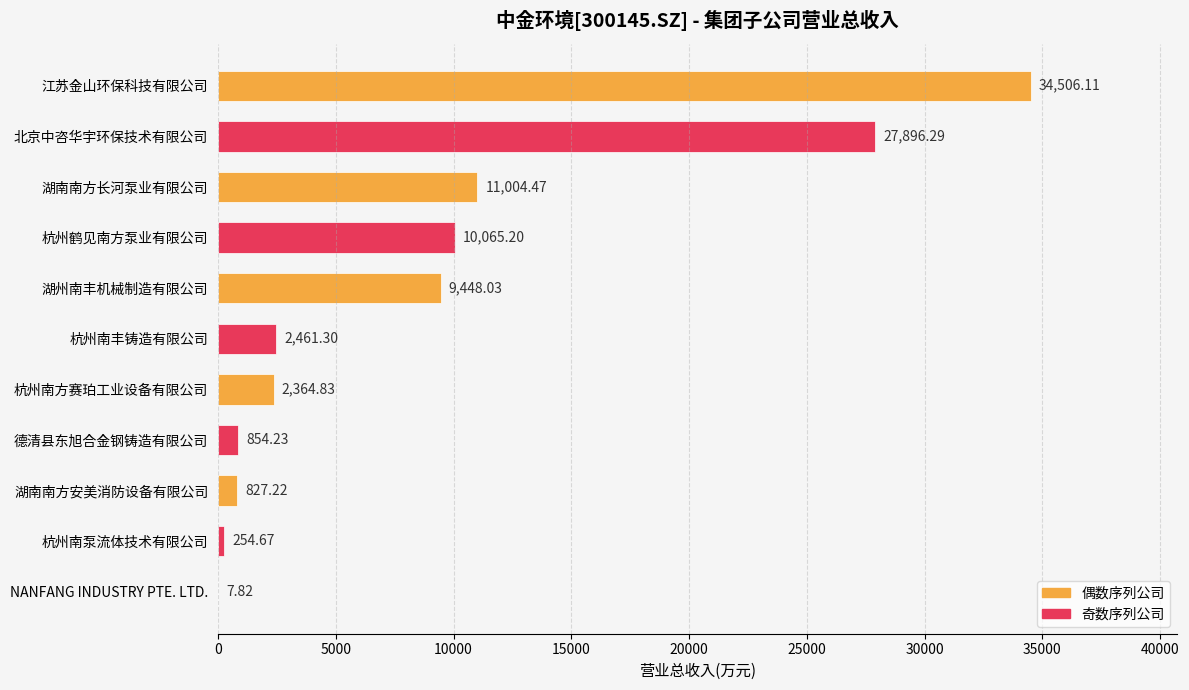

At which category does the chart reach its peak across all series?

江苏金山环保科技有限公司